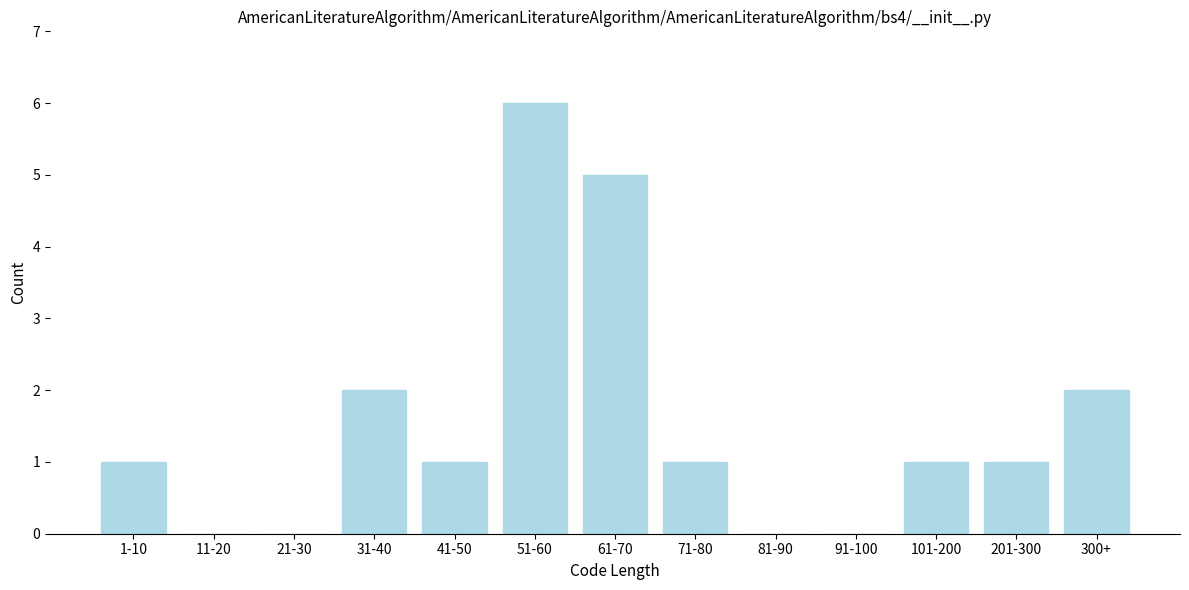

Reading left to right, transcribe all the data shown in this chart.

1-10=1	11-20=0	21-30=0	31-40=2	41-50=1	51-60=6	61-70=5	71-80=1	81-90=0	91-100=0	101-200=1	201-300=1	300+=2